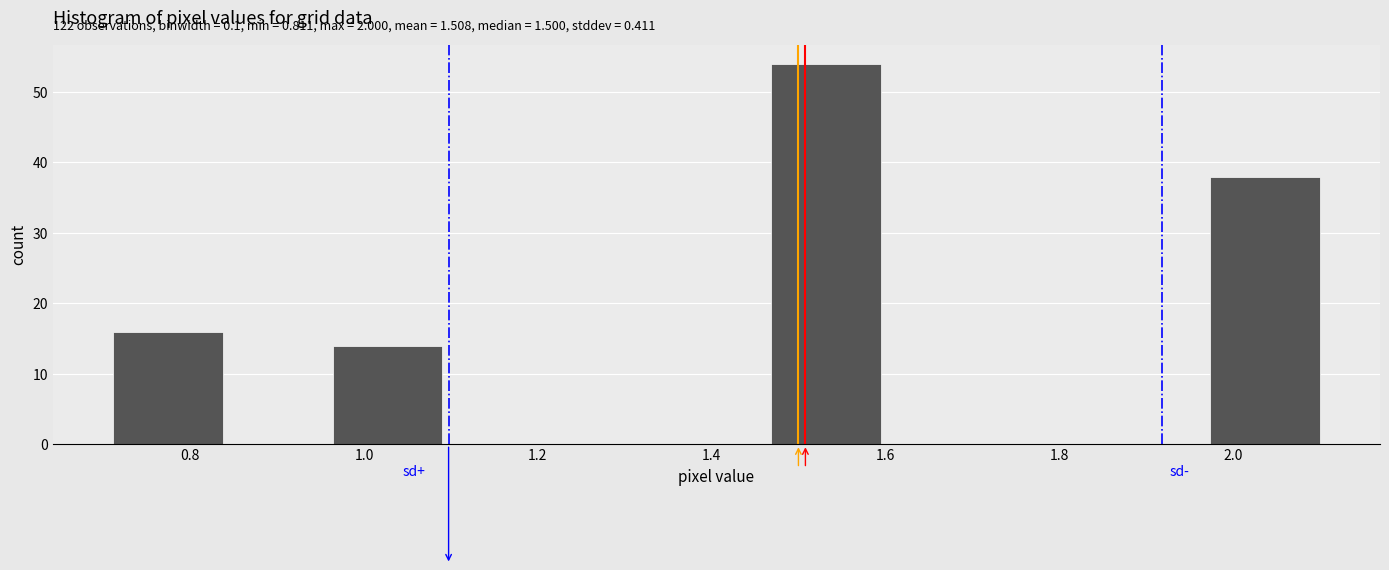

Which range on the x-axis has the tallest bar?

1.46 to 1.60